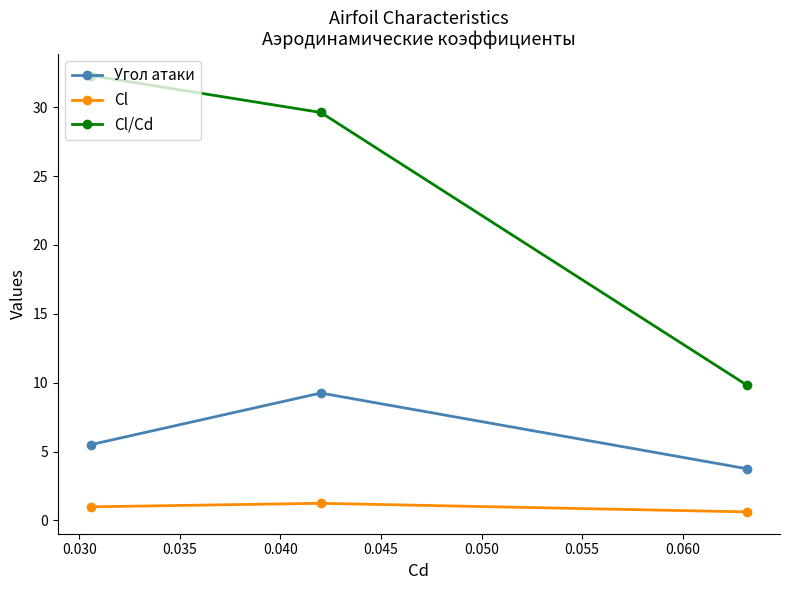

Which series has the largest range (max minus min)?

Cl/Cd